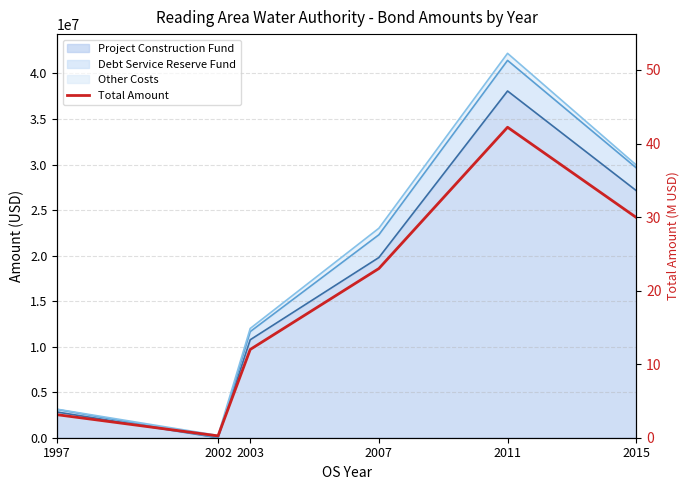

Does the chart display data point markers on the line(s)?

No